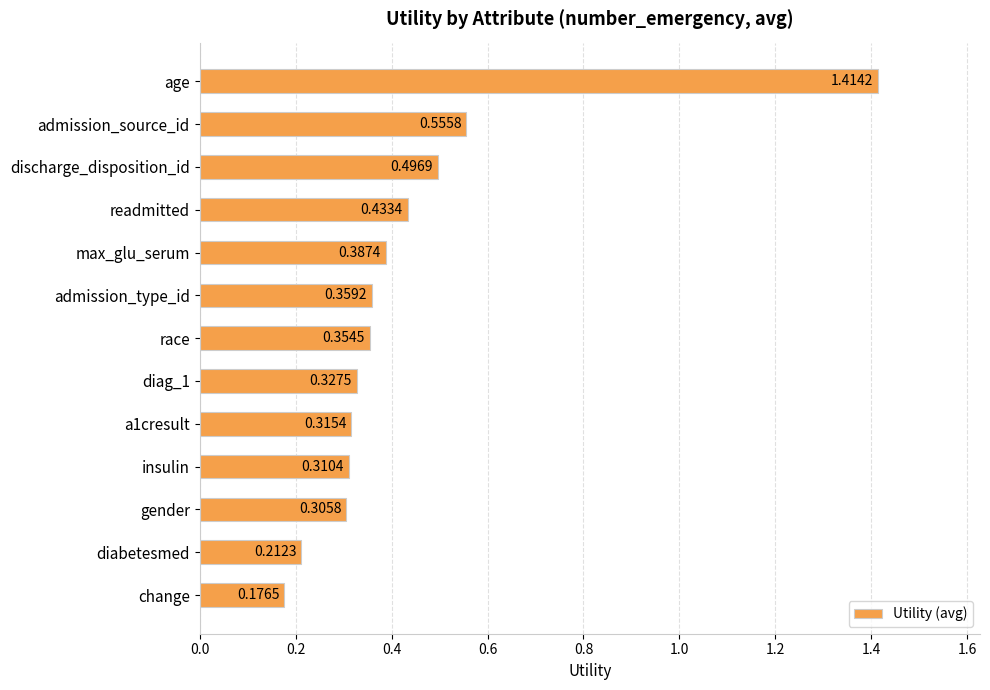

Where is the data nearest to the value 0?

change